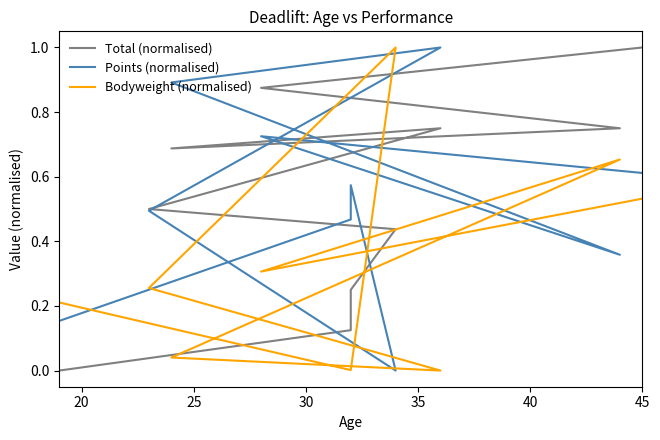

What is the label of the 2nd point from the left?

20